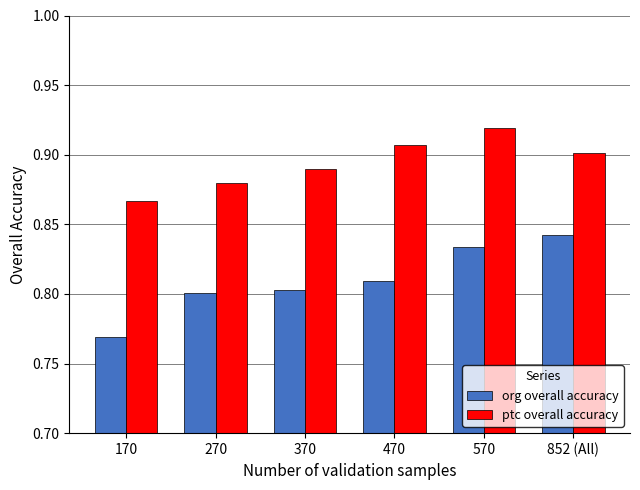

Which category has the lowest value in the org overall accuracy series?

170